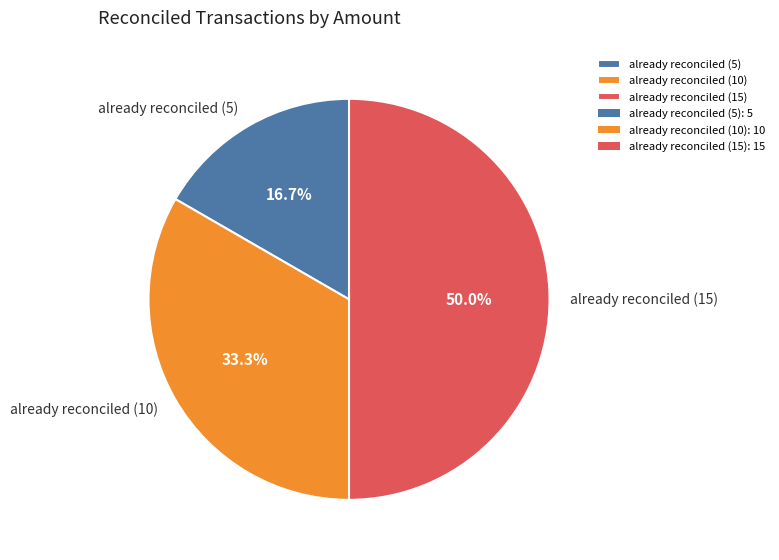

Which slice is the largest?

already reconciled (15)